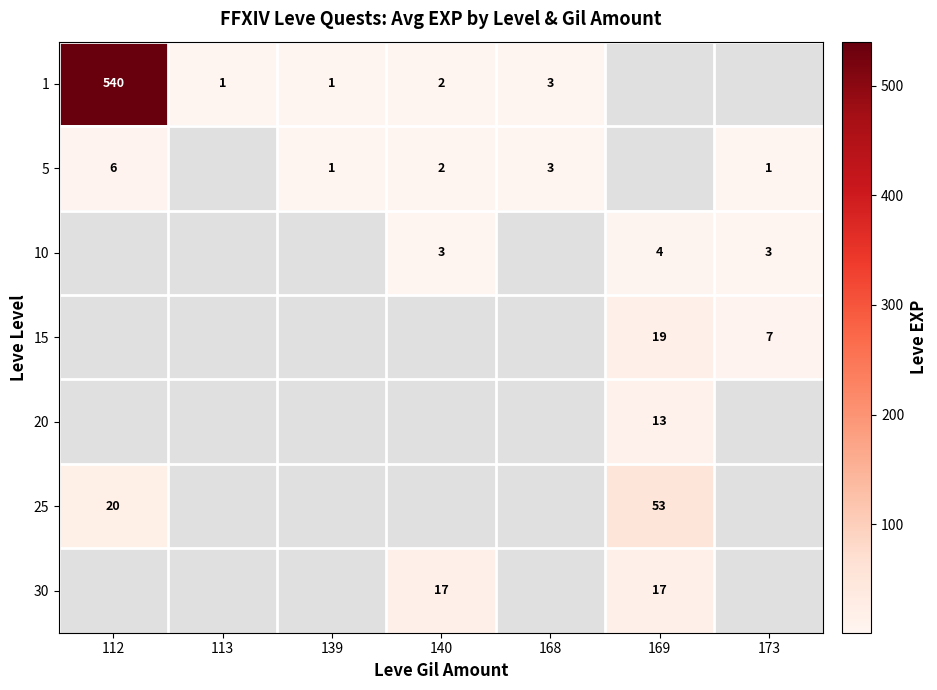

The value of 5 at 112 is 6. True or false?

True